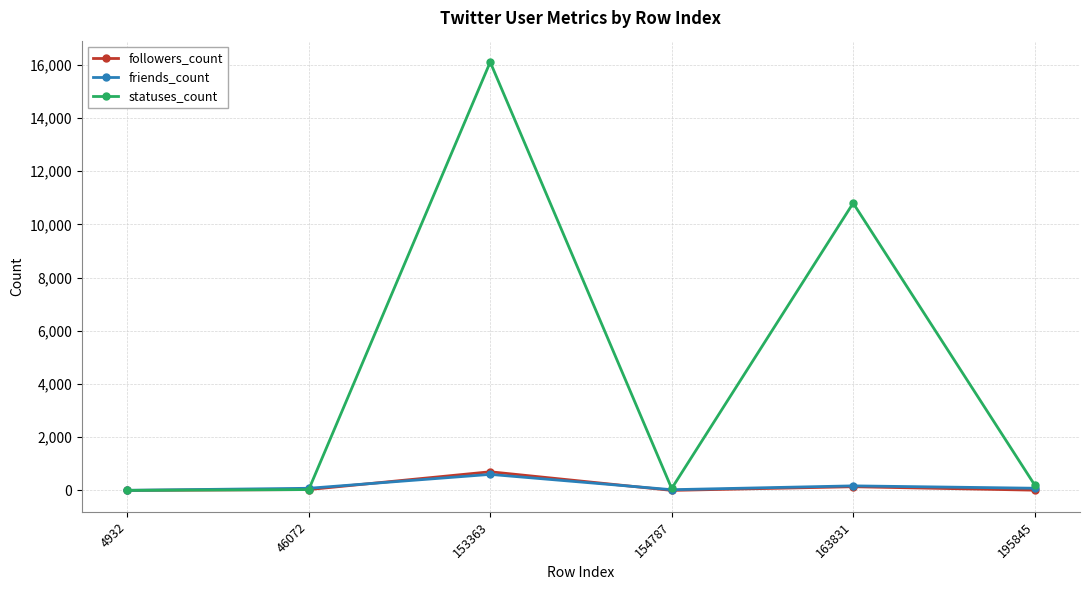

What is the value of the followers_count point at the 3rd from the left?

701